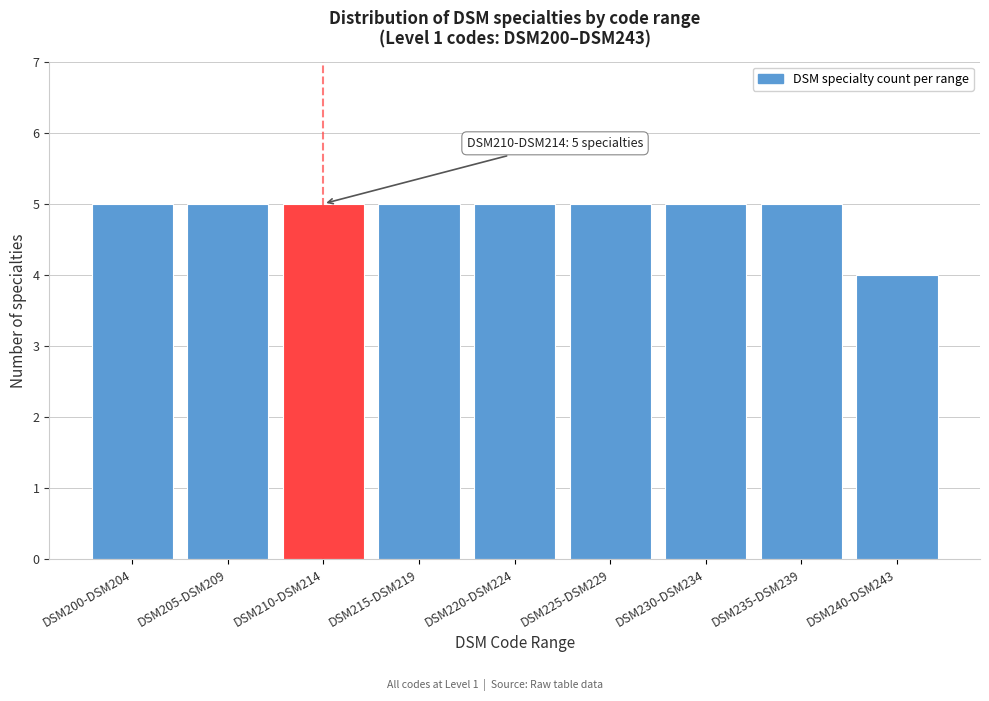

Reading left to right, extract all data points from this chart.

5	5	5	5	5	5	5	5	4